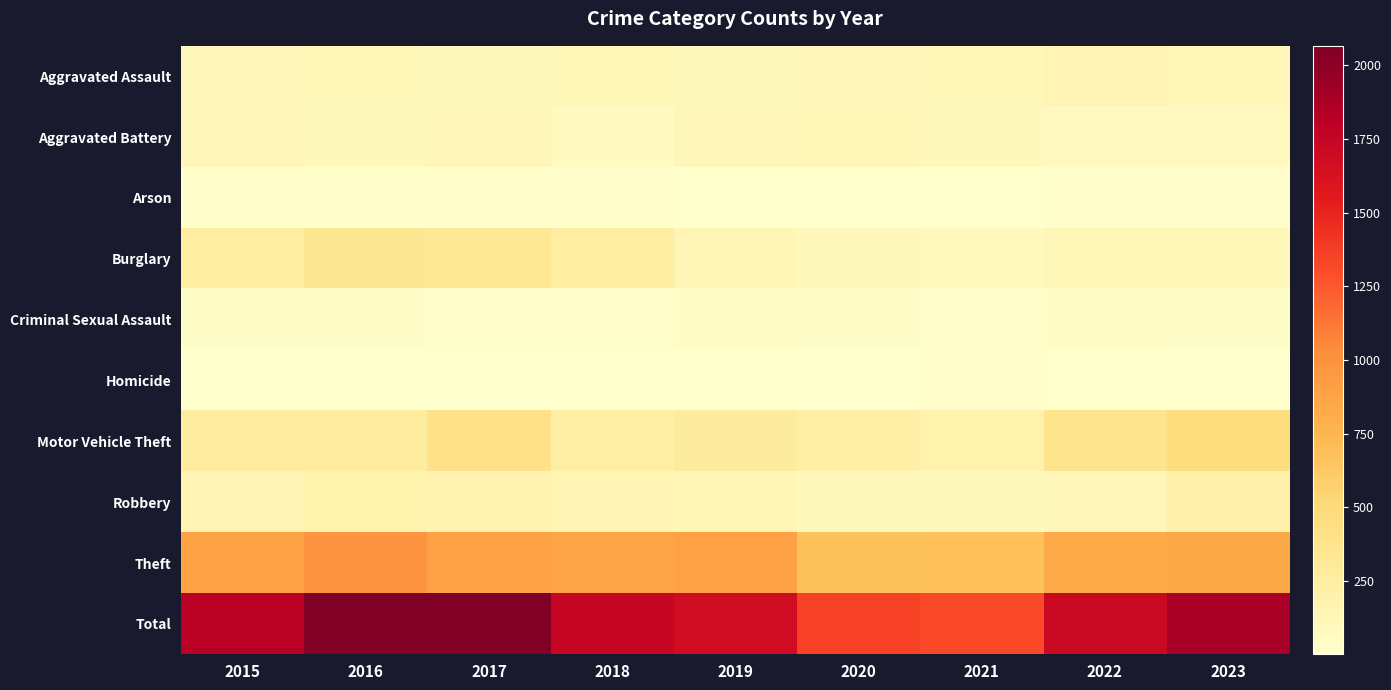

Reading left to right, list all the values displayed in this chart.

Aggravated Assault: 2015=110	2016=118	2017=105	2018=115	2019=92	2020=113	2021=115	2022=154	2023=130
Aggravated Battery: 2015=108	2016=102	2017=108	2018=67	2019=108	2020=125	2021=100	2022=81	2023=80
Arson: 2015=13	2016=20	2017=14	2018=12	2019=5	2020=4	2021=6	2022=11	2023=14
Burglary: 2015=254	2016=333	2017=329	2018=257	2019=143	2020=100	2021=90	2022=116	2023=115
Criminal Sexual Assault: 2015=28	2016=30	2017=21	2018=21	2019=35	2020=28	2021=26	2022=36	2023=27
Homicide: 2015=9	2016=7	2017=8	2018=10	2019=5	2020=2	2021=13	2022=9	2023=8
Motor Vehicle Theft: 2015=261	2016=265	2017=411	2018=231	2019=273	2020=221	2021=193	2022=376	2023=469
Robbery: 2015=154	2016=194	2017=178	2018=155	2019=135	2020=97	2021=91	2022=111	2023=211
Theft: 2015=874	2016=984	2017=892	2018=868	2019=891	2020=666	2021=678	2022=827	2023=842
Total: 2015=1811	2016=2053	2017=2066	2018=1736	2019=1687	2020=1356	2021=1312	2022=1721	2023=1896